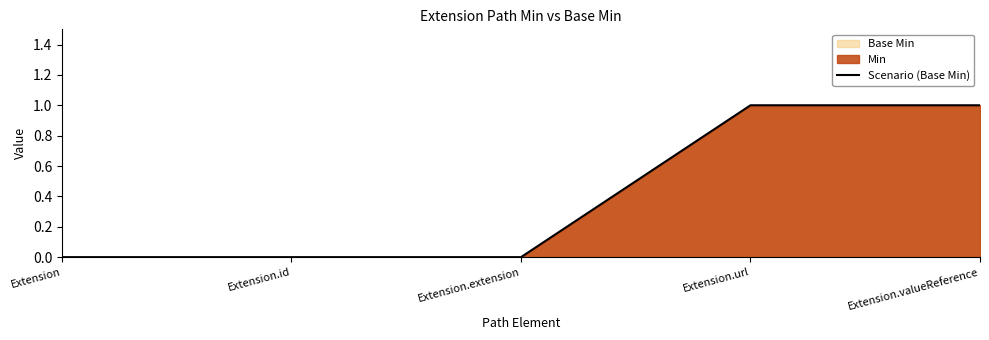

What is the maximum value shown in the chart?

1